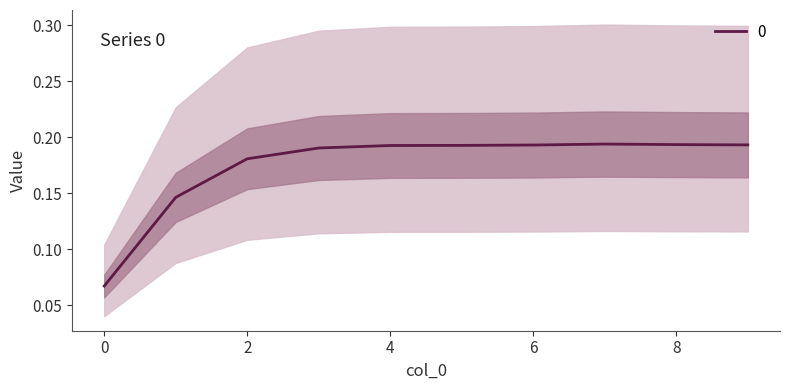

What is the approximate value at 6?

0.2